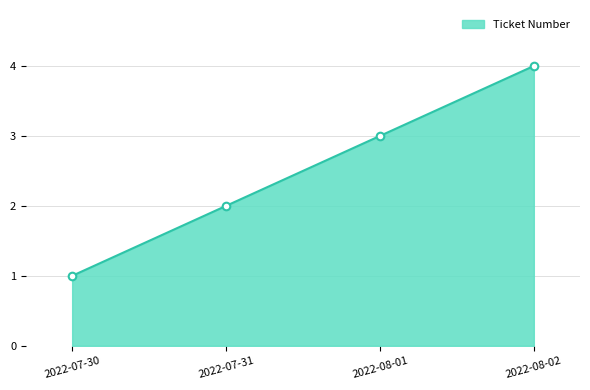

What is the change in value from 2022-07-30 to 2022-08-02?

+3